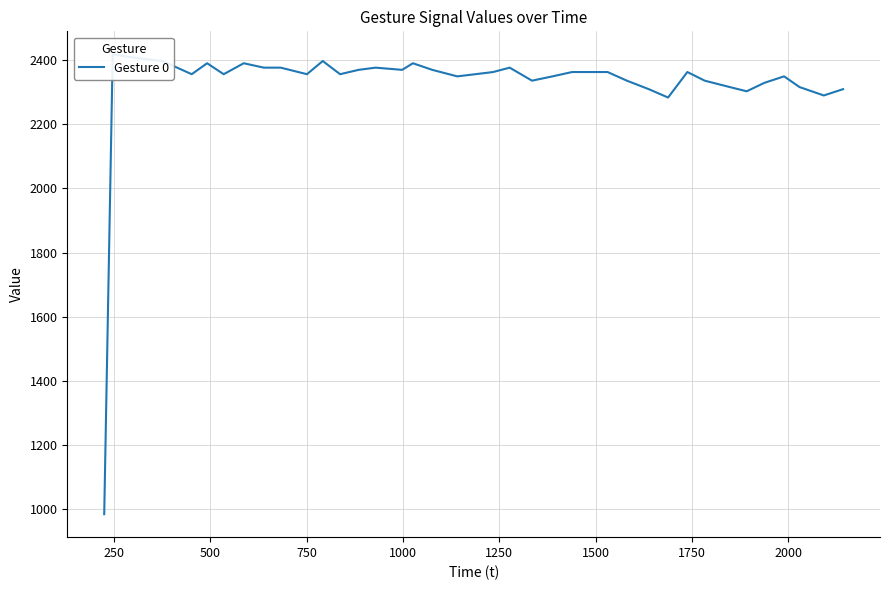

Which category has the highest value across all series?

250